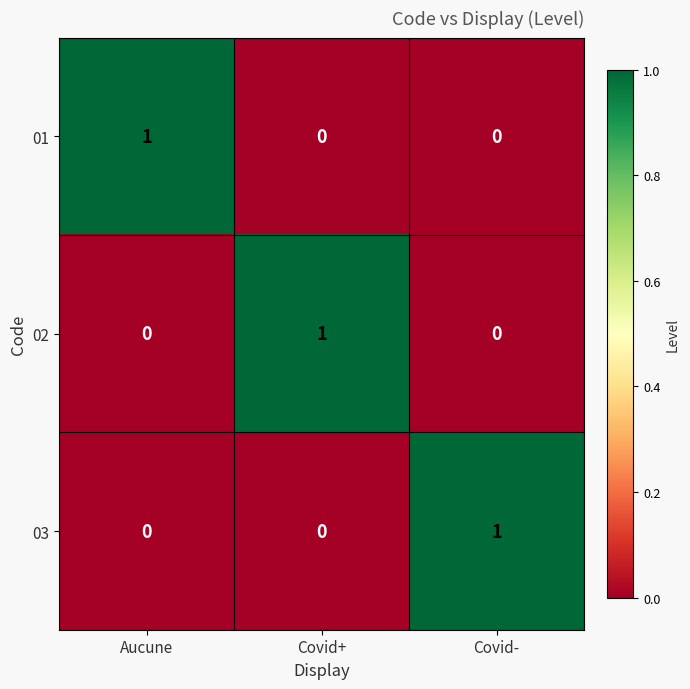

At how many categories does at least one series exceed 0?

3